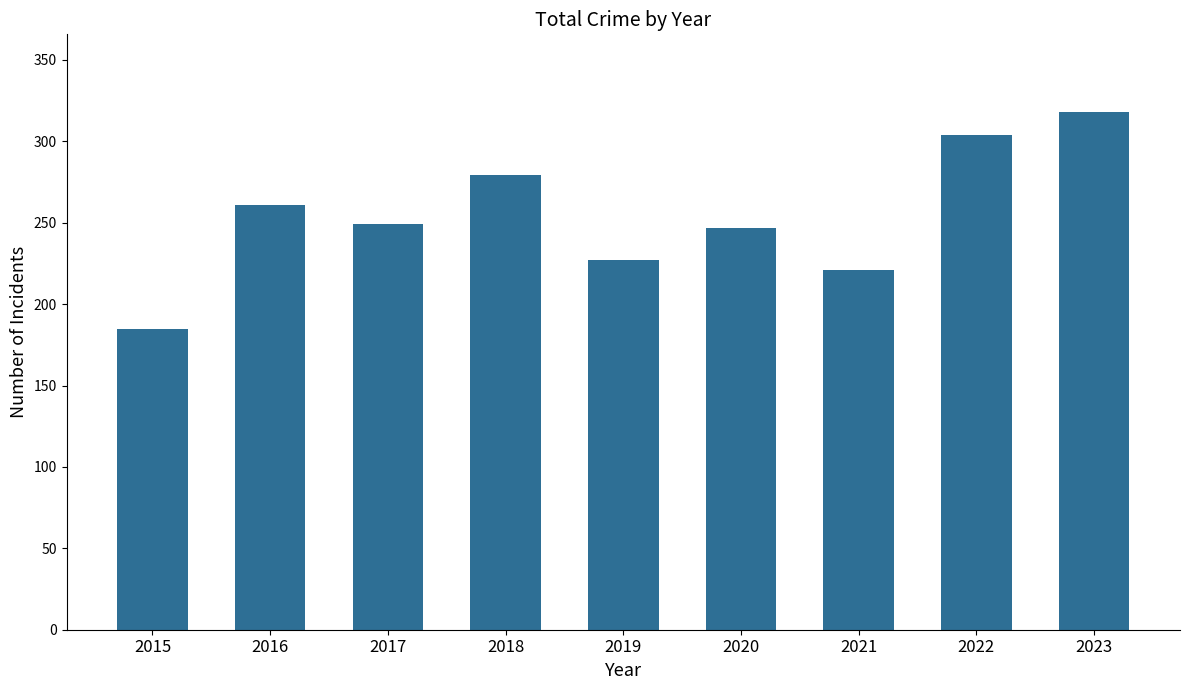

Reading right to left, transcribe all the data shown in this chart.

2023=318	2022=304	2021=221	2020=247	2019=227	2018=279	2017=249	2016=261	2015=185